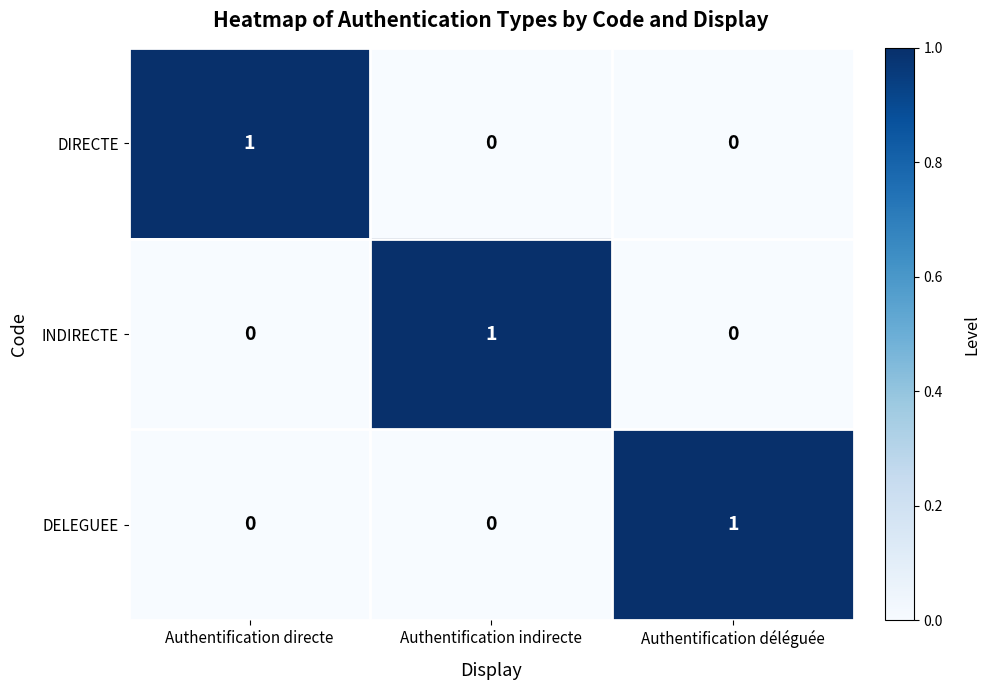

The value of INDIRECTE at Authentification déléguée is 0. True or false?

True